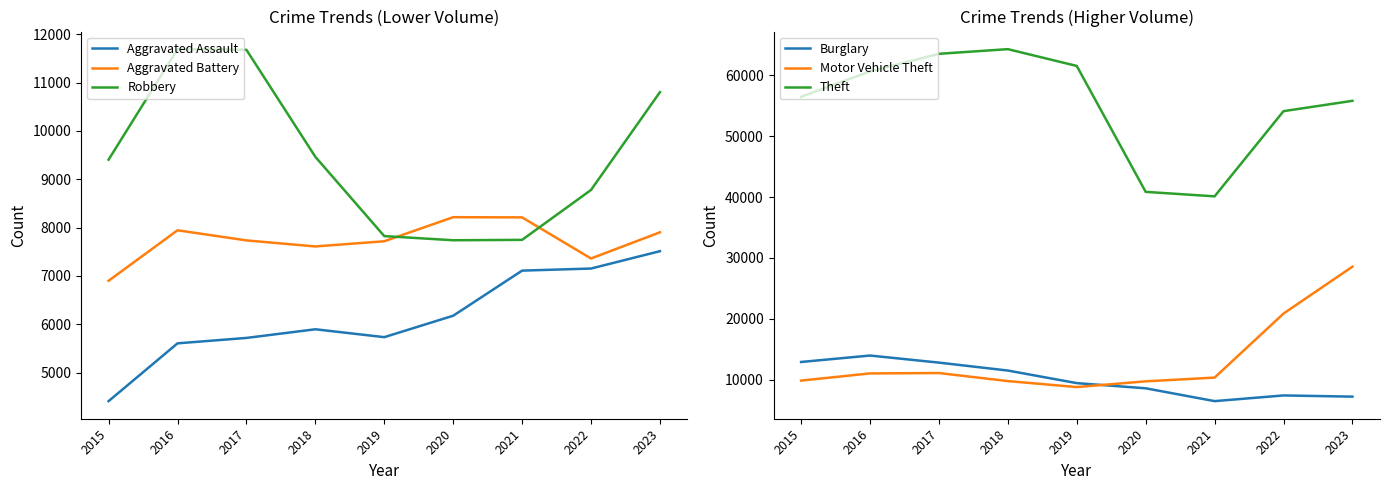

What is the value of the Robbery point at the 8th from the left?

8779